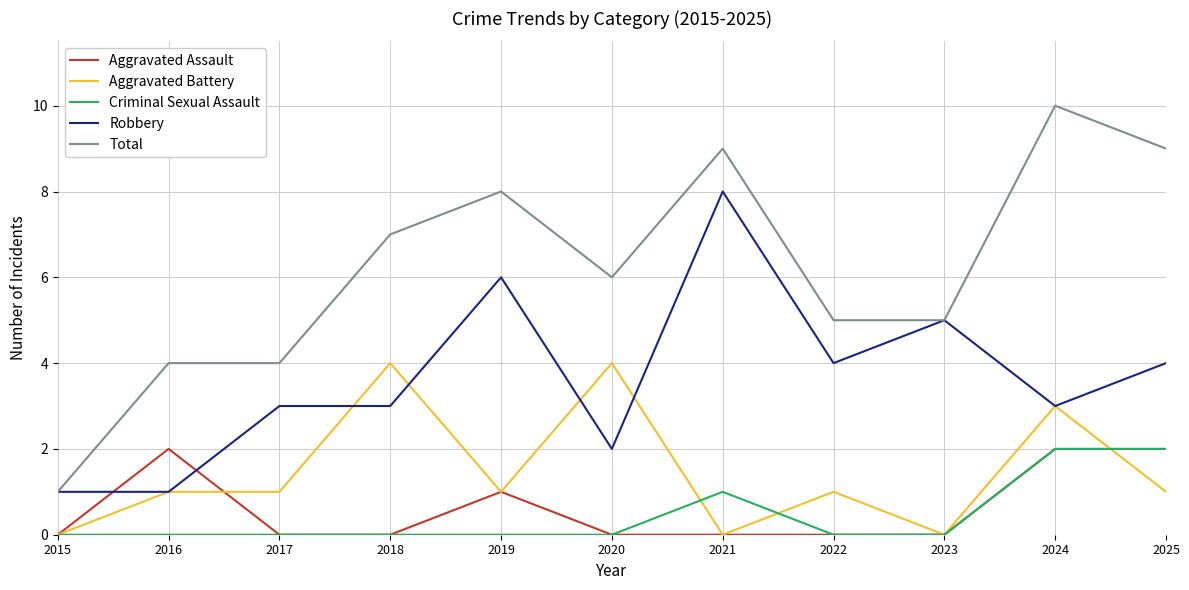

What is the difference between the highest and lowest values at 2022?

5